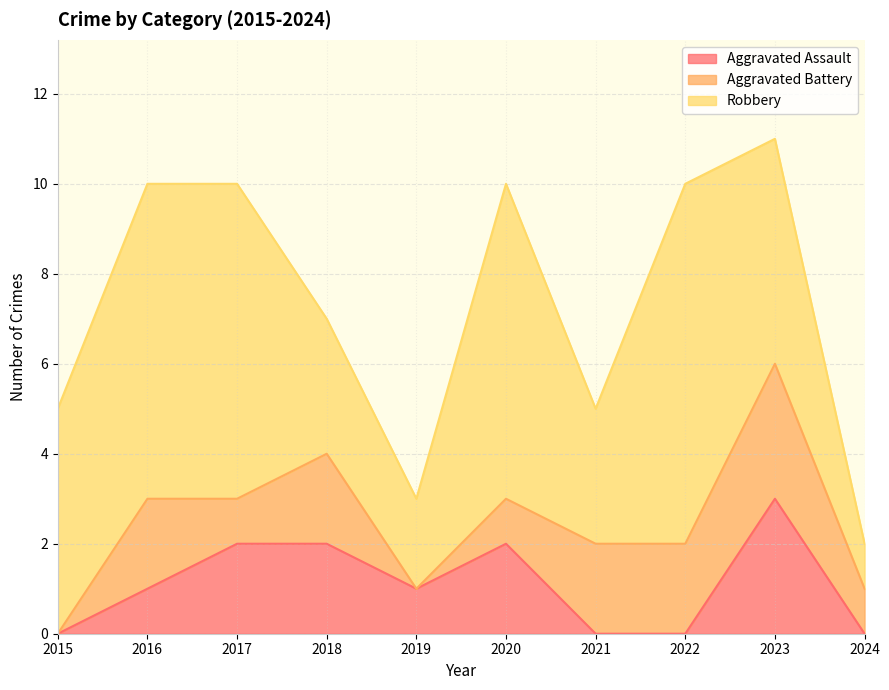

What is the difference between the maximum and second lowest values in the Aggravated Battery series?

3